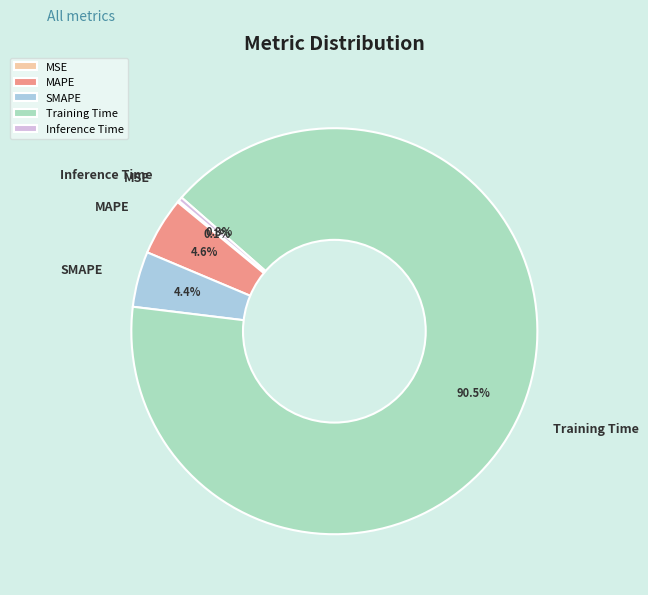

How much of the chart is everything except Inference Time?

99.7%